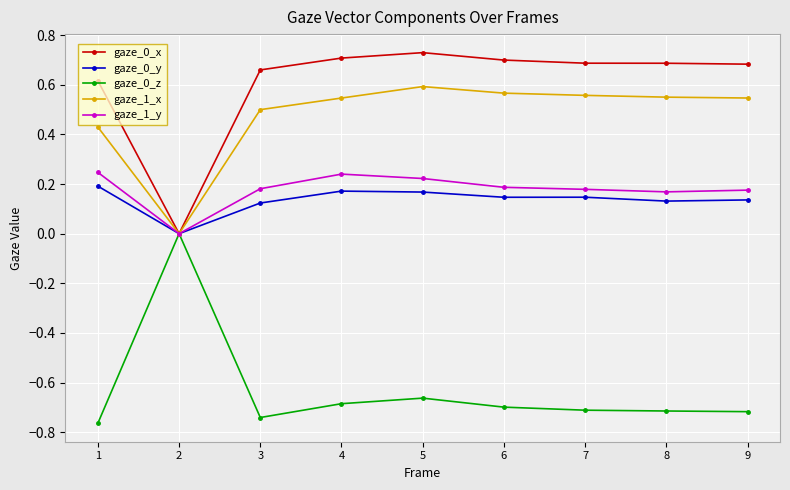

At which label is gaze_0_z closest to 0?

2